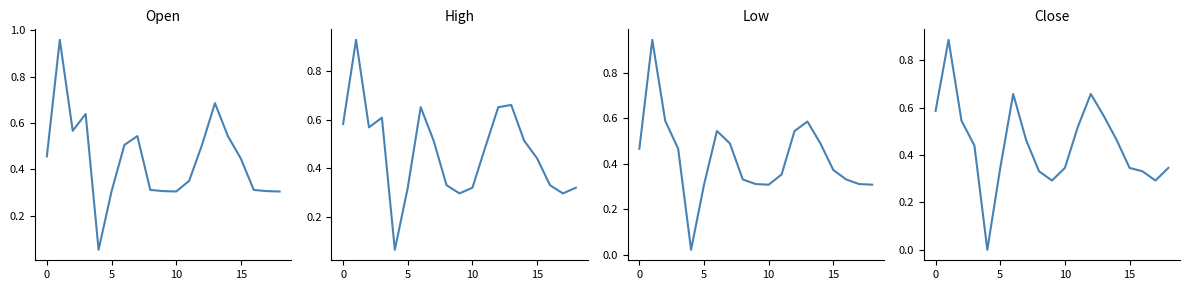

Which series changed the most between 10 and 12?

High